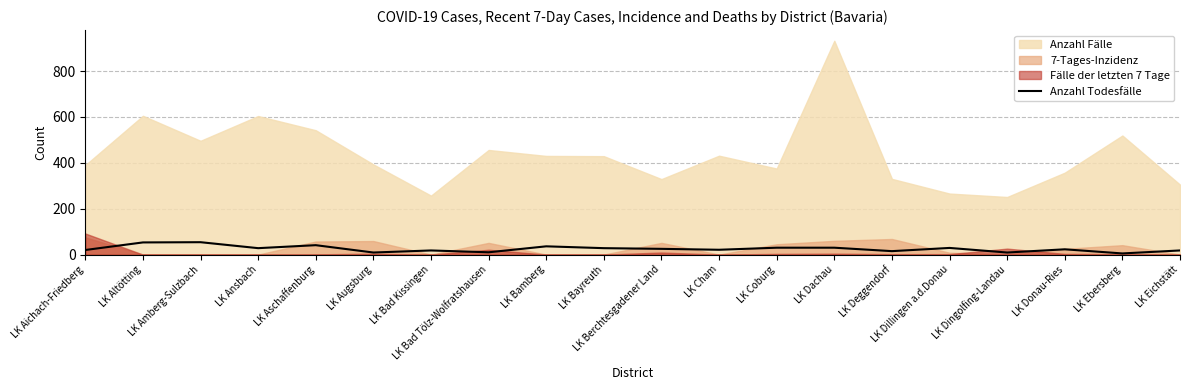

What is the average value?

25